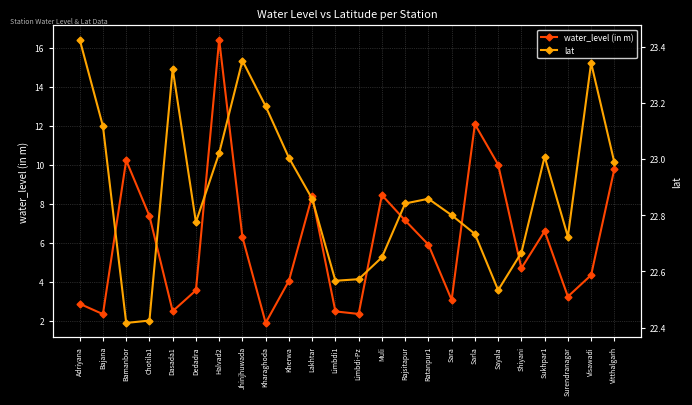

The value of lat at Chotila1 is 9.1. True or false?

False